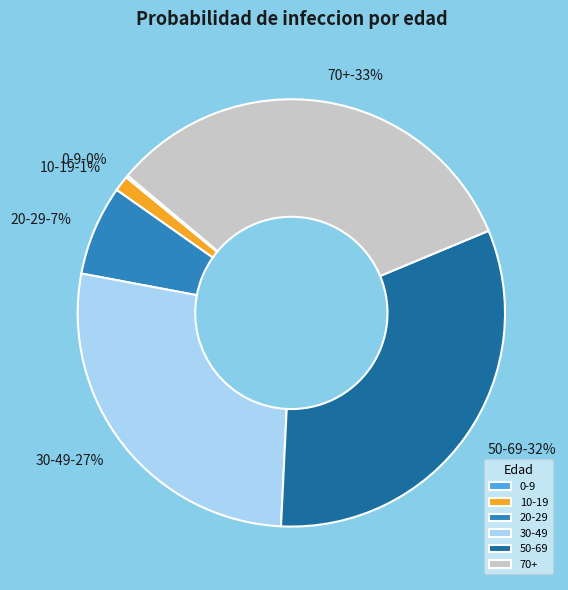

Is there any slice that represents more than half of the pie?

No